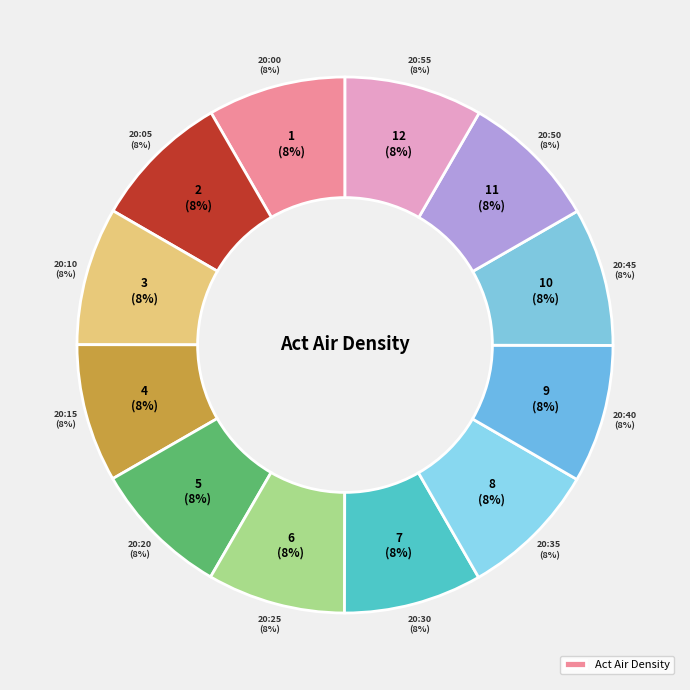

To the nearest percent, what percentage of the pie is 20:30?

8%